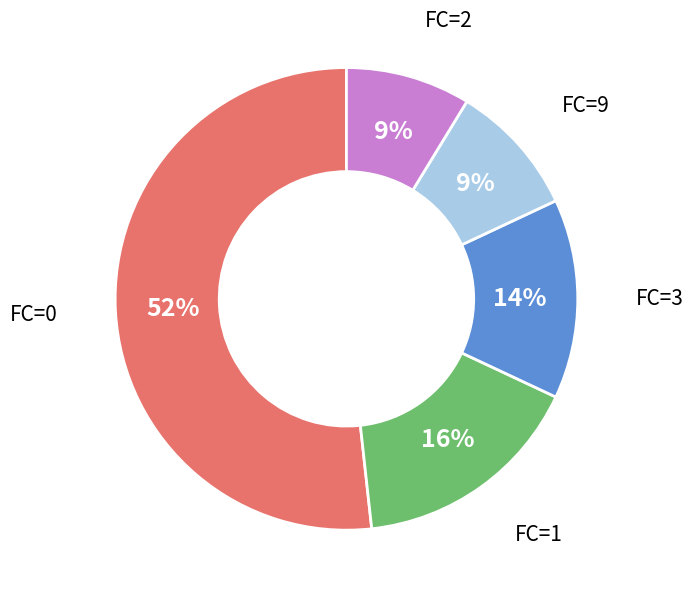

To the nearest percent, what portion does FC=2 represent?

9%